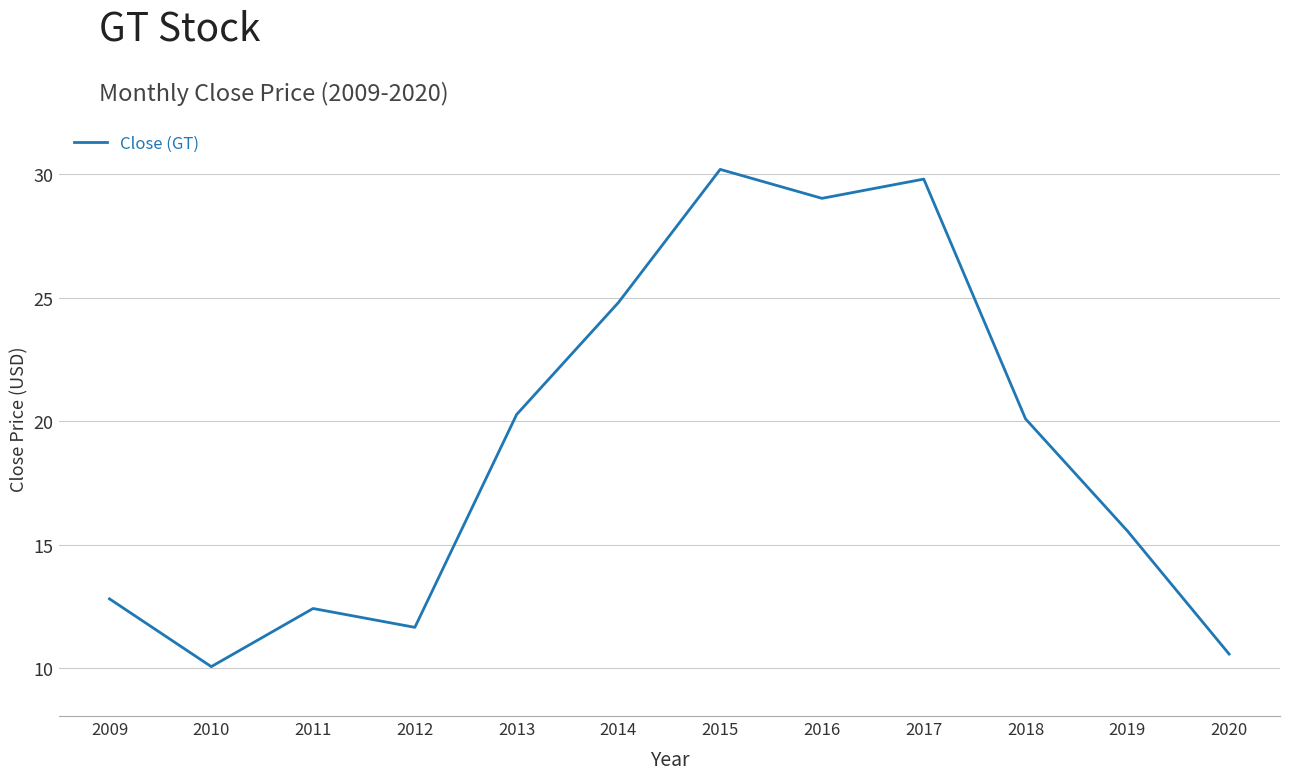

Reading left to right, transcribe all the data shown in this chart.

2009=12.8	2010=10.1	2011=12.4	2012=11.7	2013=20.3	2014=24.8	2015=30.2	2016=29.0	2017=29.8	2018=20.1	2019=15.6	2020=10.6